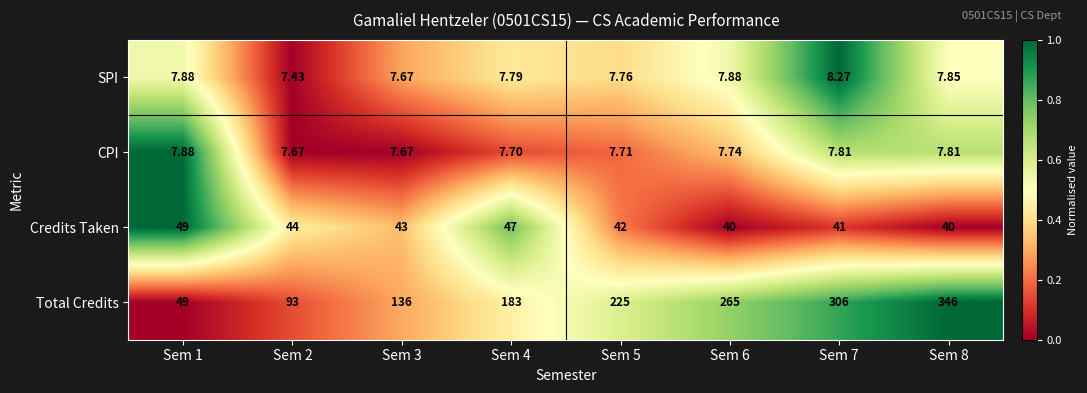

Rank the series by their maximum value, from lowest to highest.

CPI, SPI, Credits Taken, Total Credits